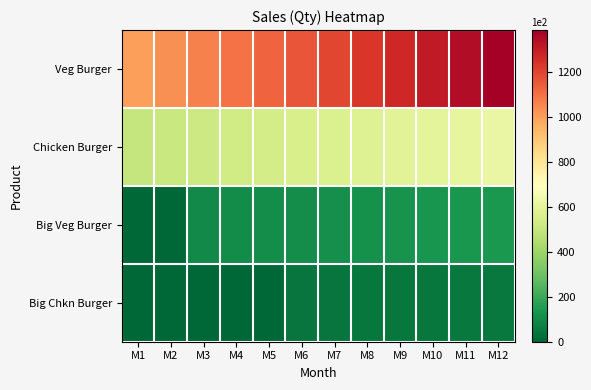

Which label corresponds to the largest value in the chart?

M12